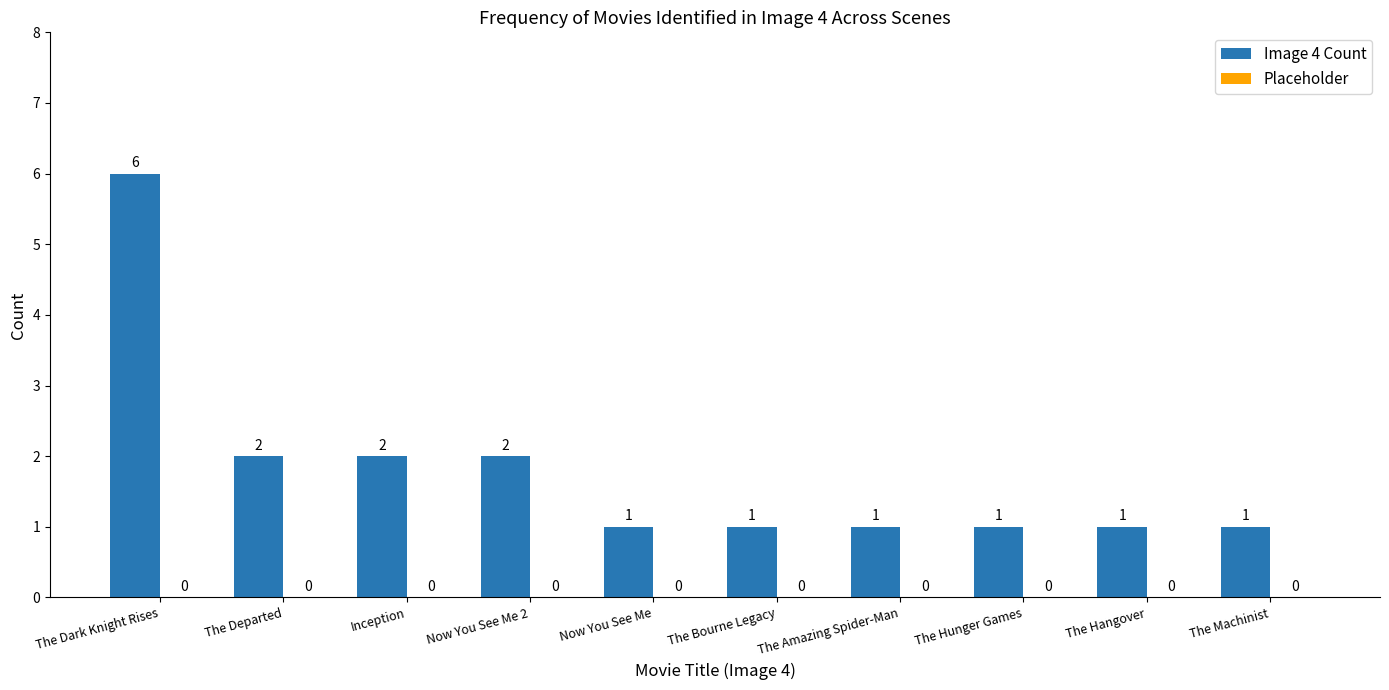

What is the label of the 9th bar from the right?

The Departed